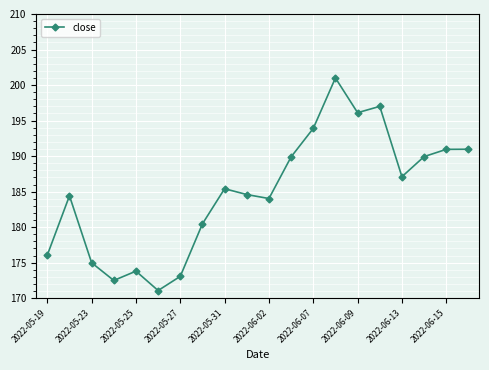

What is the minimum value shown in the chart?

171.1